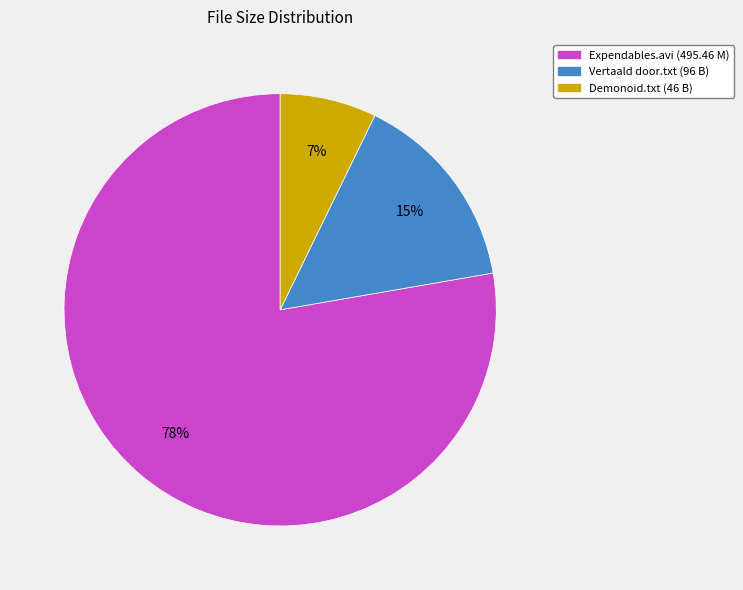

What is the majority slice?

Expendables.avi (495.46 M)